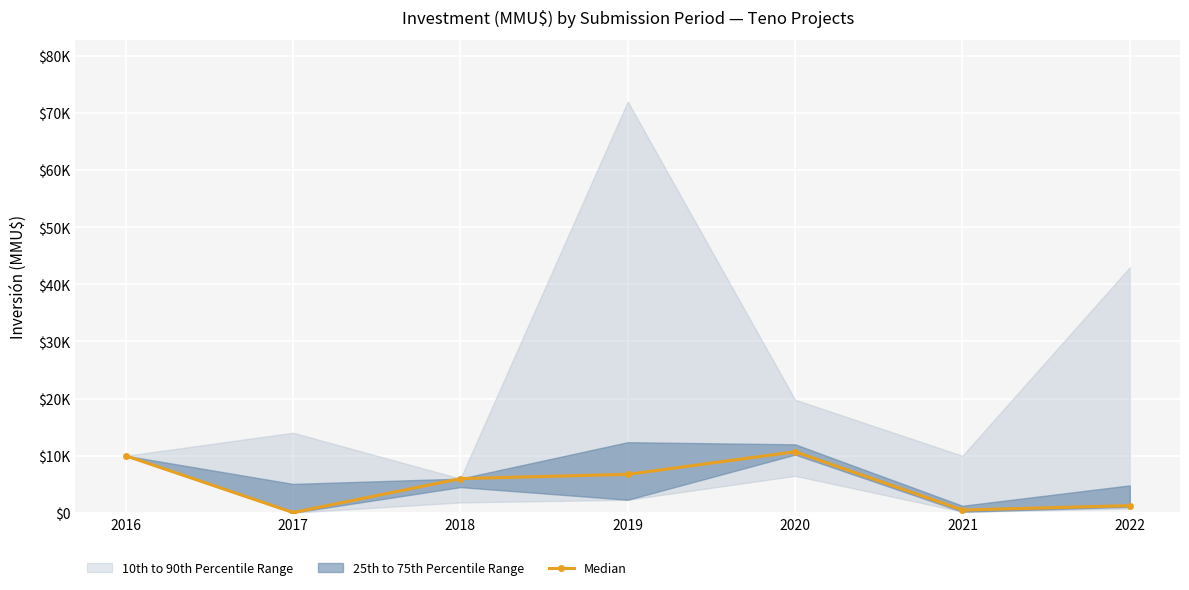

Between 2018 and 2017, which is larger?

2018